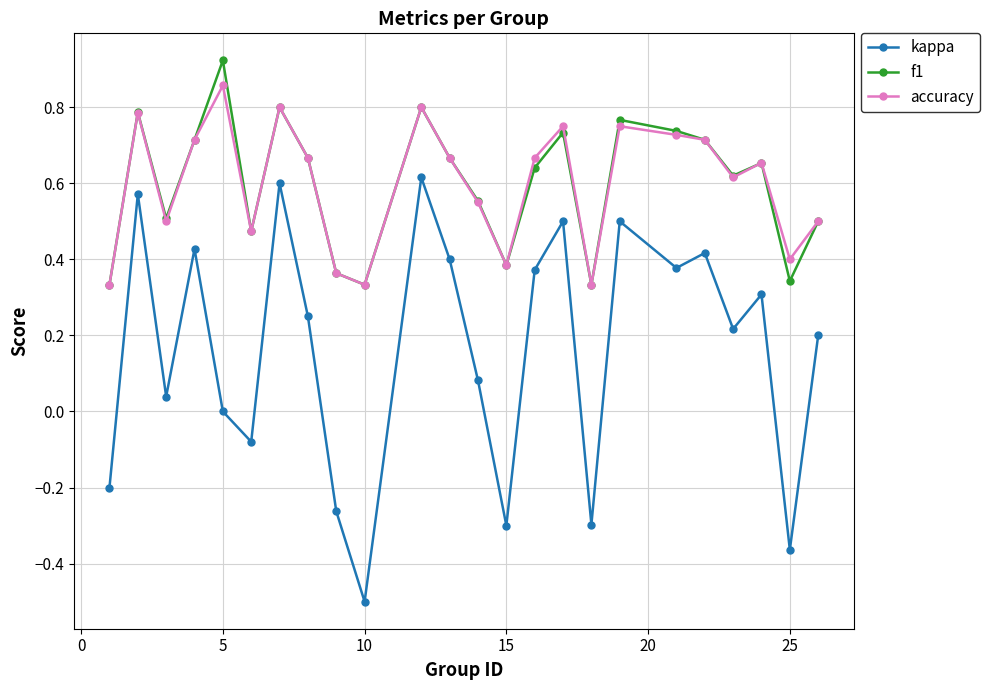

Which series has the largest range (max minus min)?

kappa